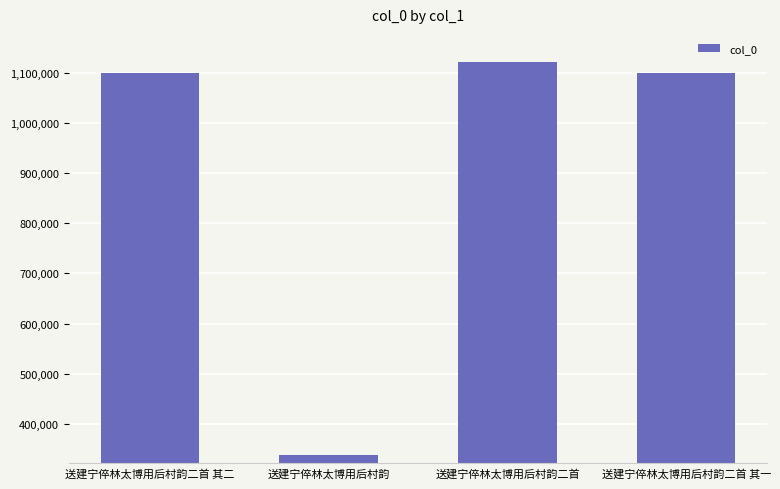

What is the change in value from 送建宁倅林太博用后村韵 to 送建宁倅林太博用后村韵二首 其一?

+761673